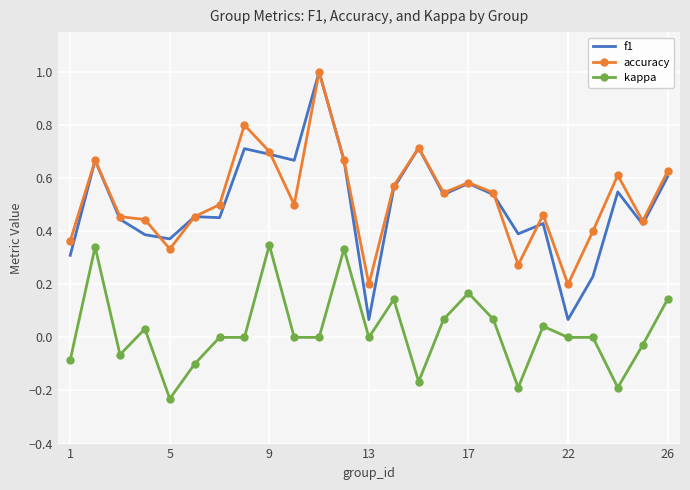

True or false: f1 and kappa intersect in this chart.

False